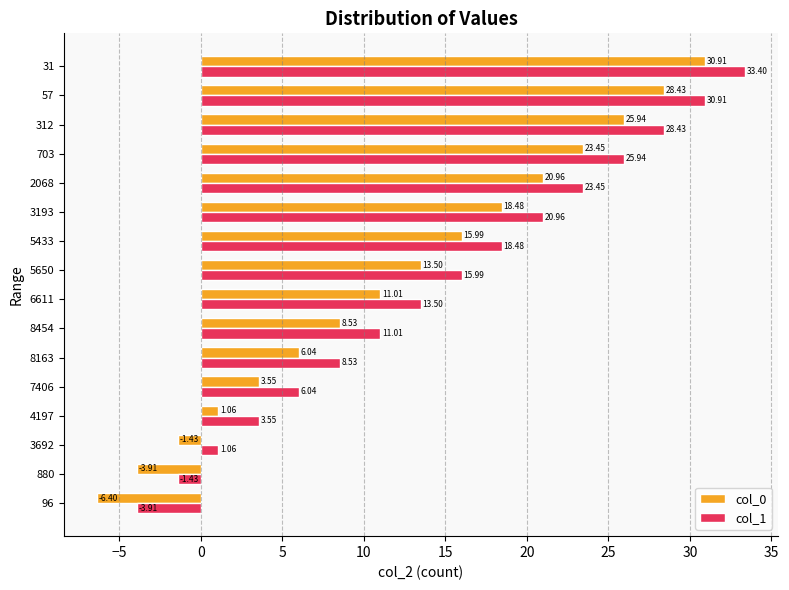

How many values in the col_1 series are below 15?

8